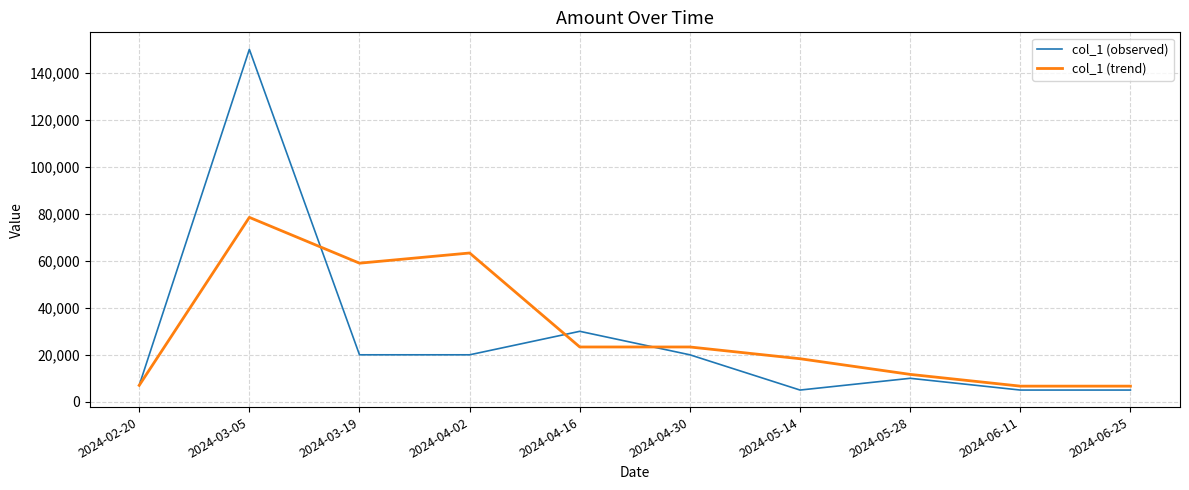

At which category does col_1 (trend) reach its first local peak?

2024-03-05